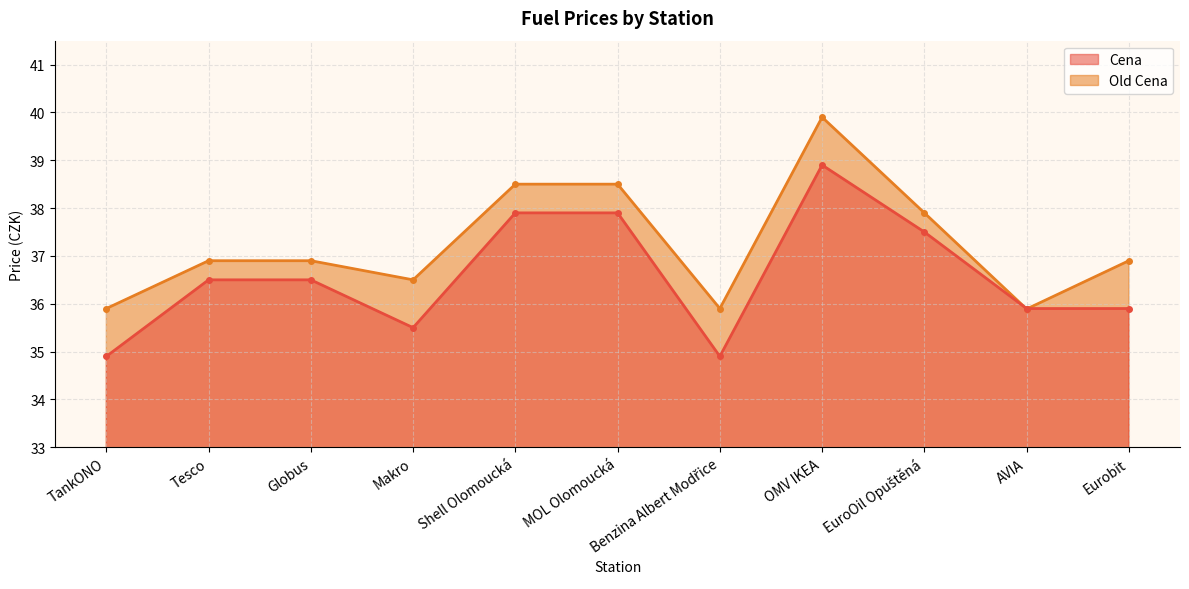

List the series in order of their overall mean, lowest first.

Cena, Old Cena